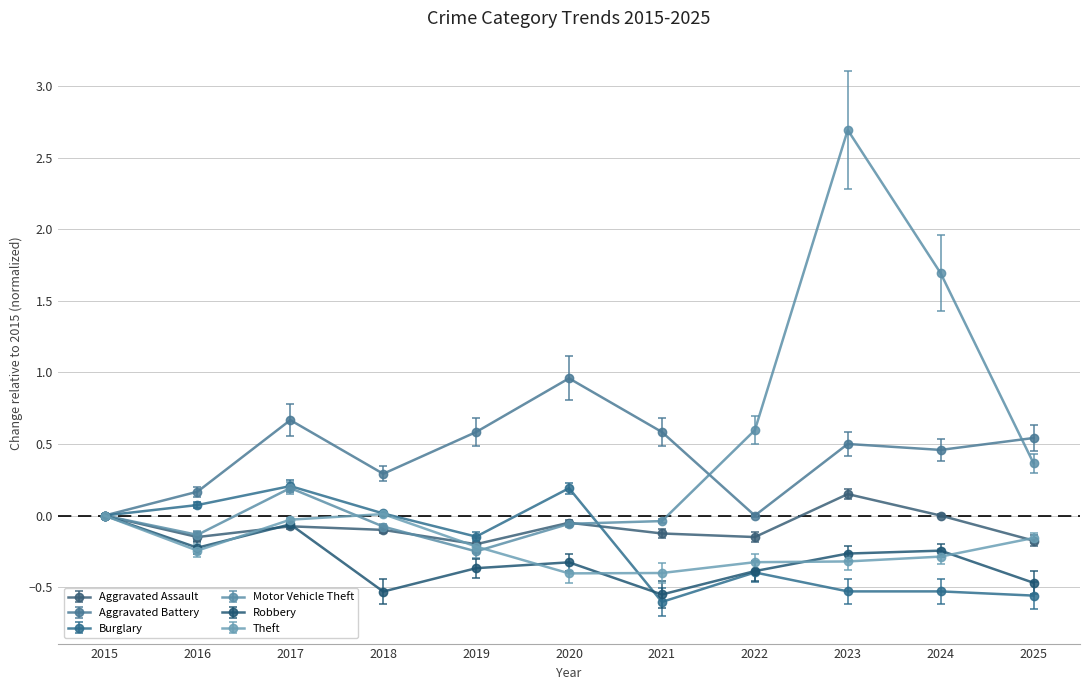

What is the value of the Aggravated Battery point at the 2nd from the left?

0.2